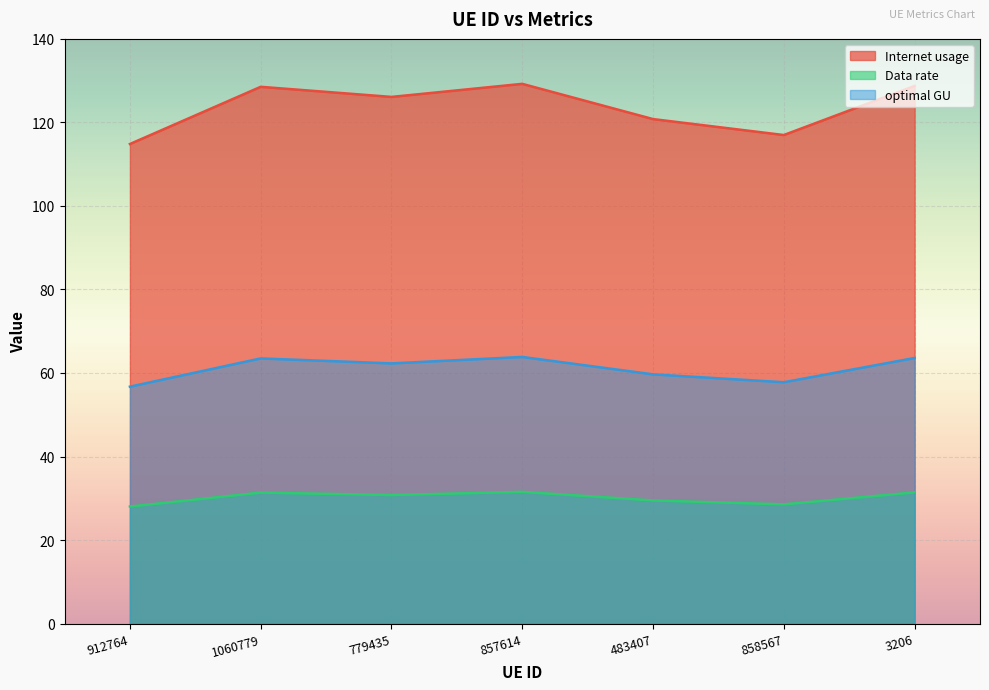

The Data rate series shows 16.8 at 3206. True or false?

False